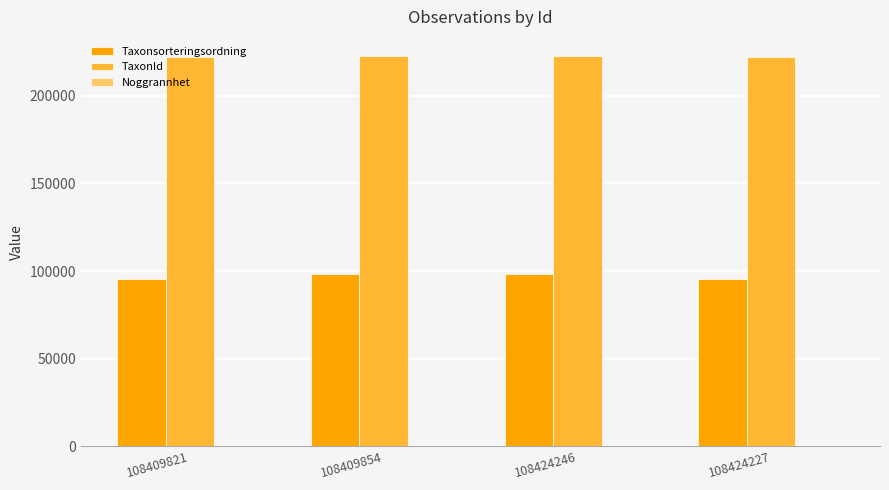

Does the chart contain stacked bars?

No